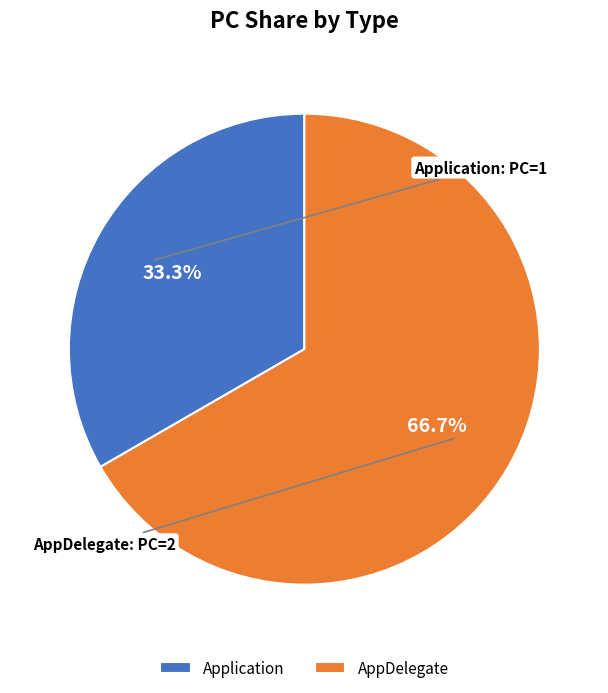

To the nearest percent, what is the average slice percentage?

50%